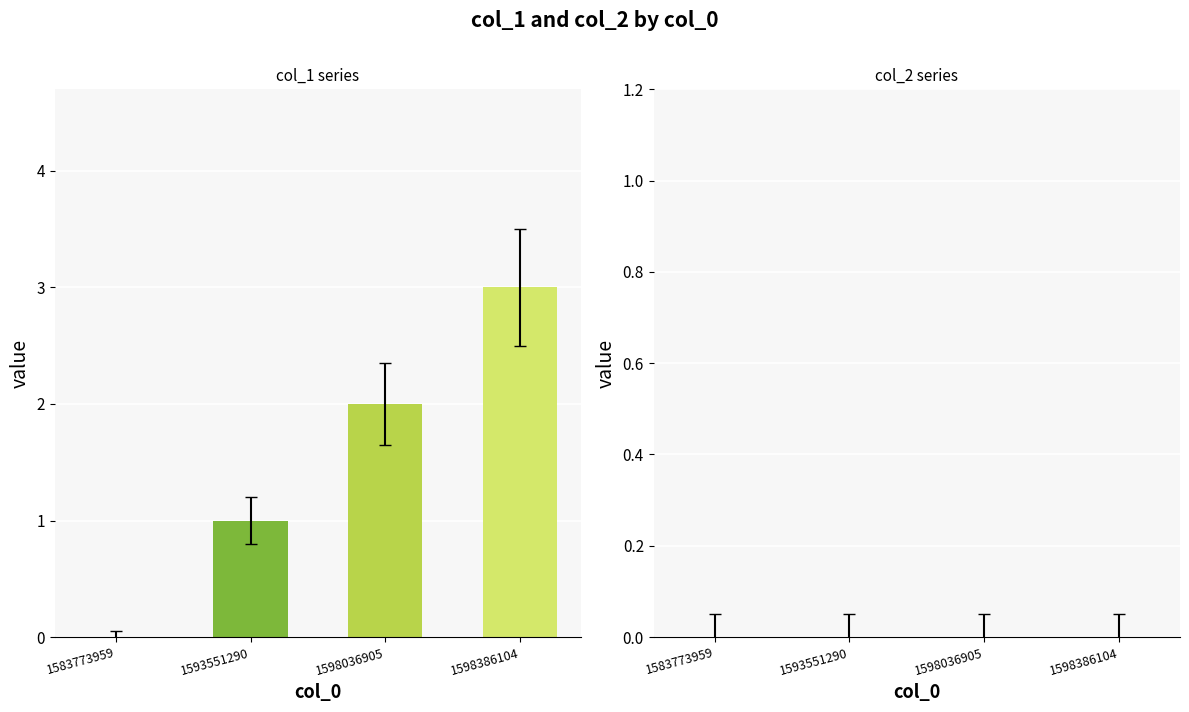

Count the number of categories in the chart.

4